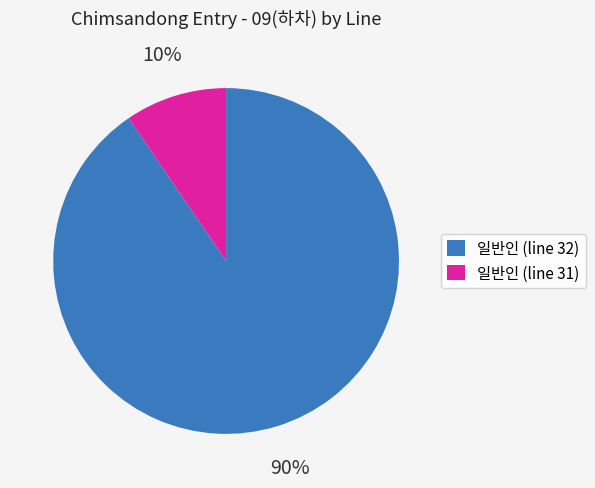

Is it true that 일반인 (line 32) is 83% of the pie?

False